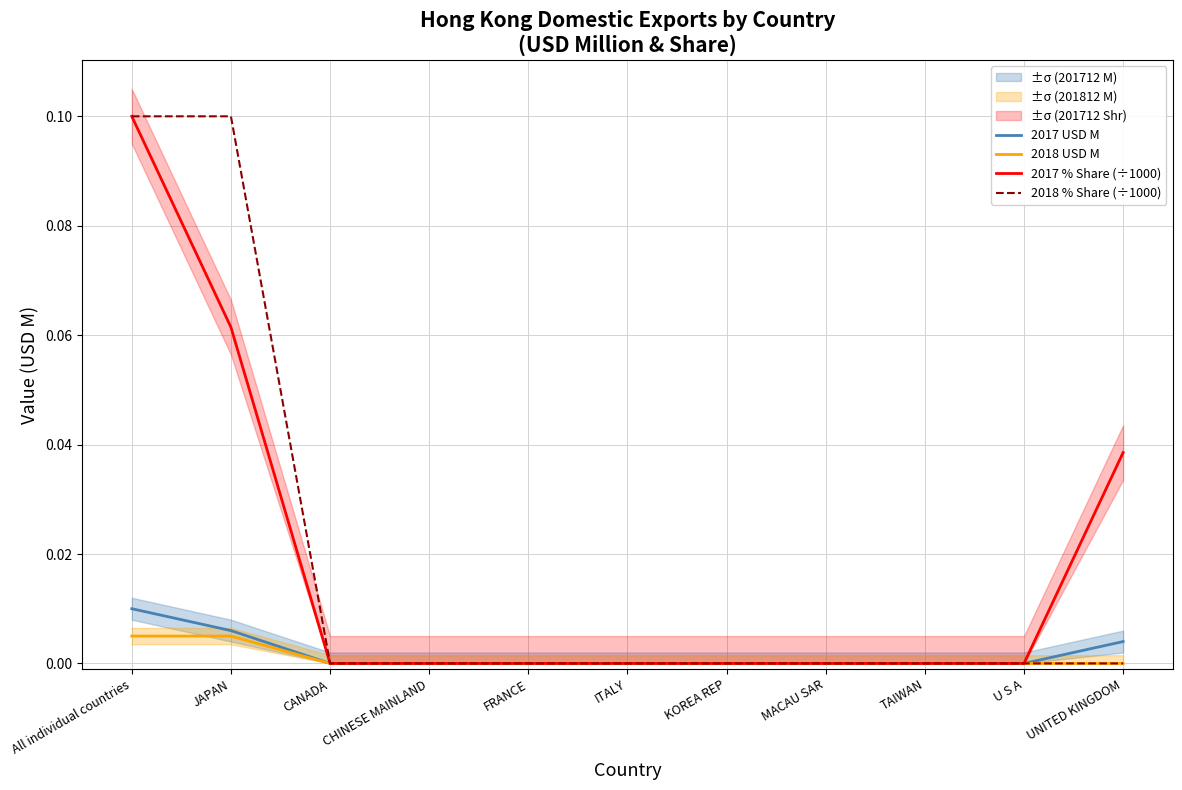

True or false: 2017 % Share (÷1000) and 2018 % Share (÷1000) cross at least once.

False